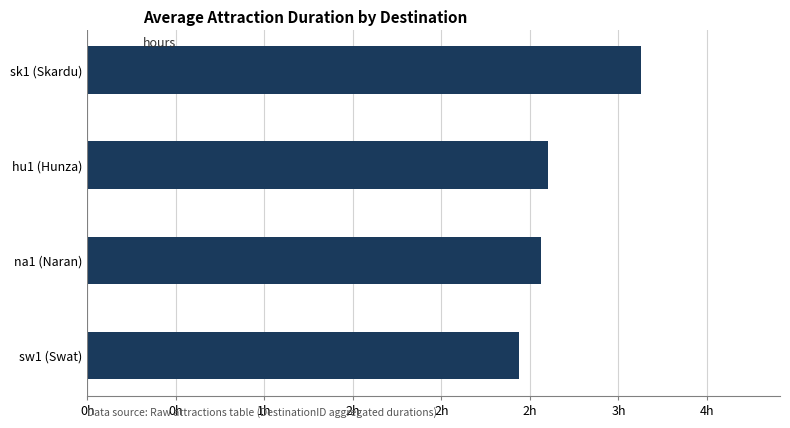

Does the chart contain any negative values?

No